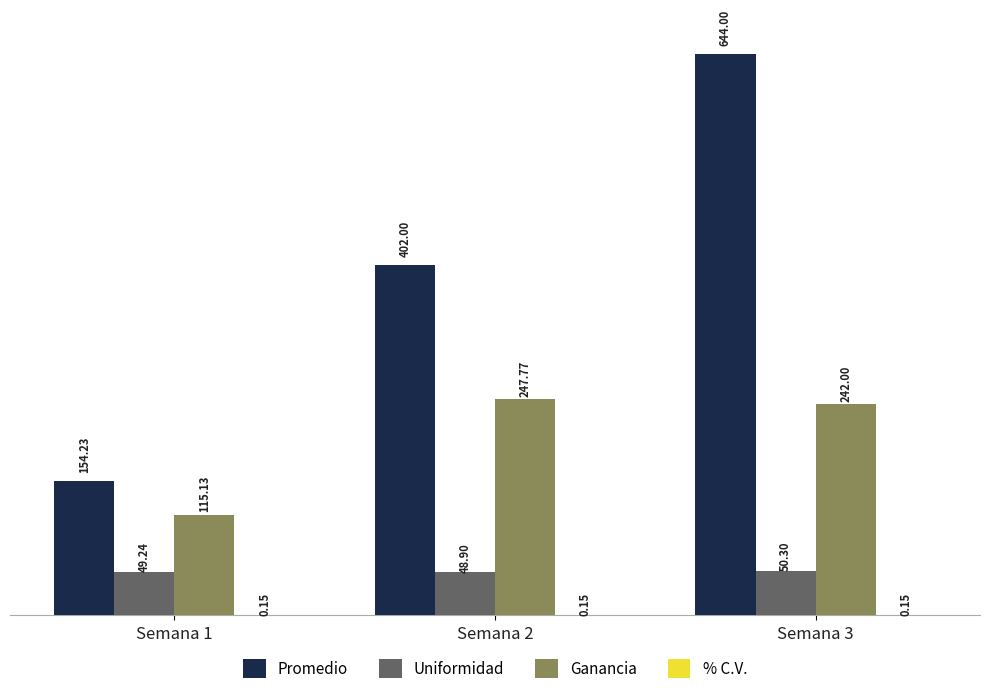

How many data points does each series have?

3